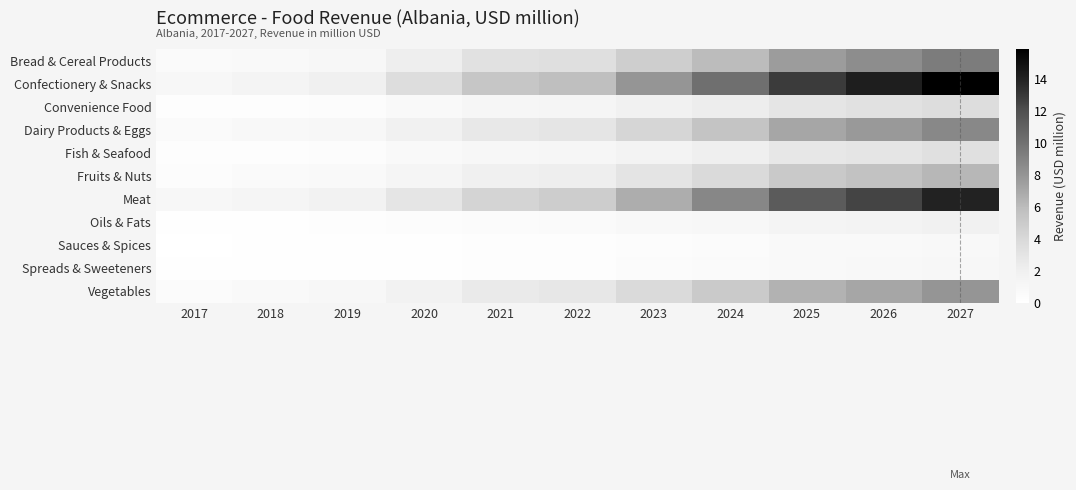

At how many categories does at least one series exceed 2?

8